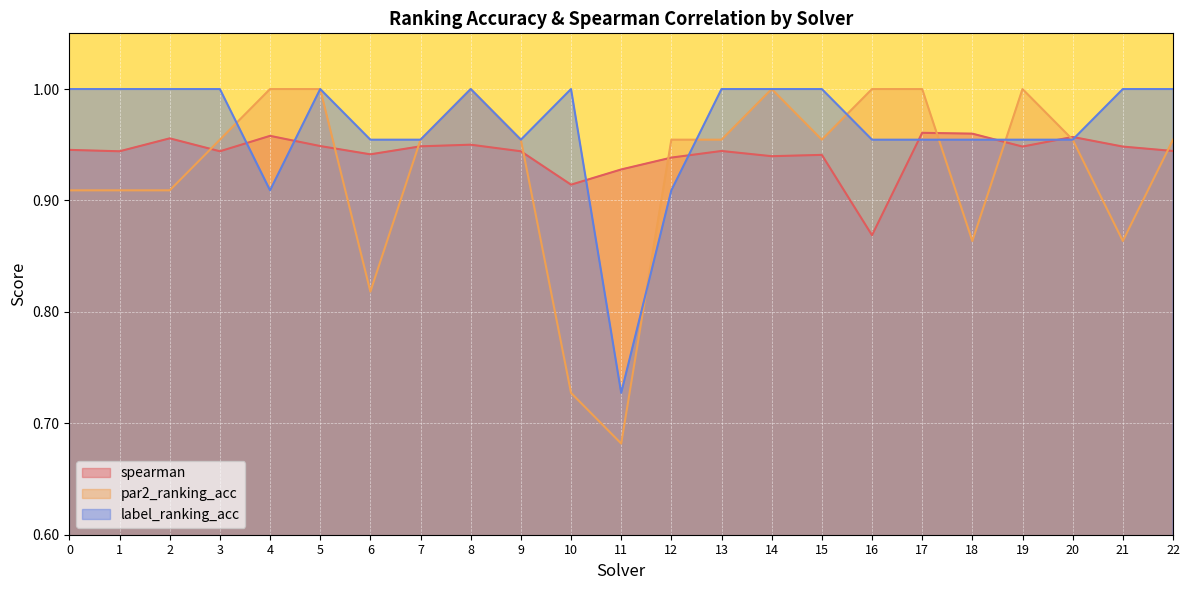

The par2_ranking_acc series shows 1.2 at 18. True or false?

False